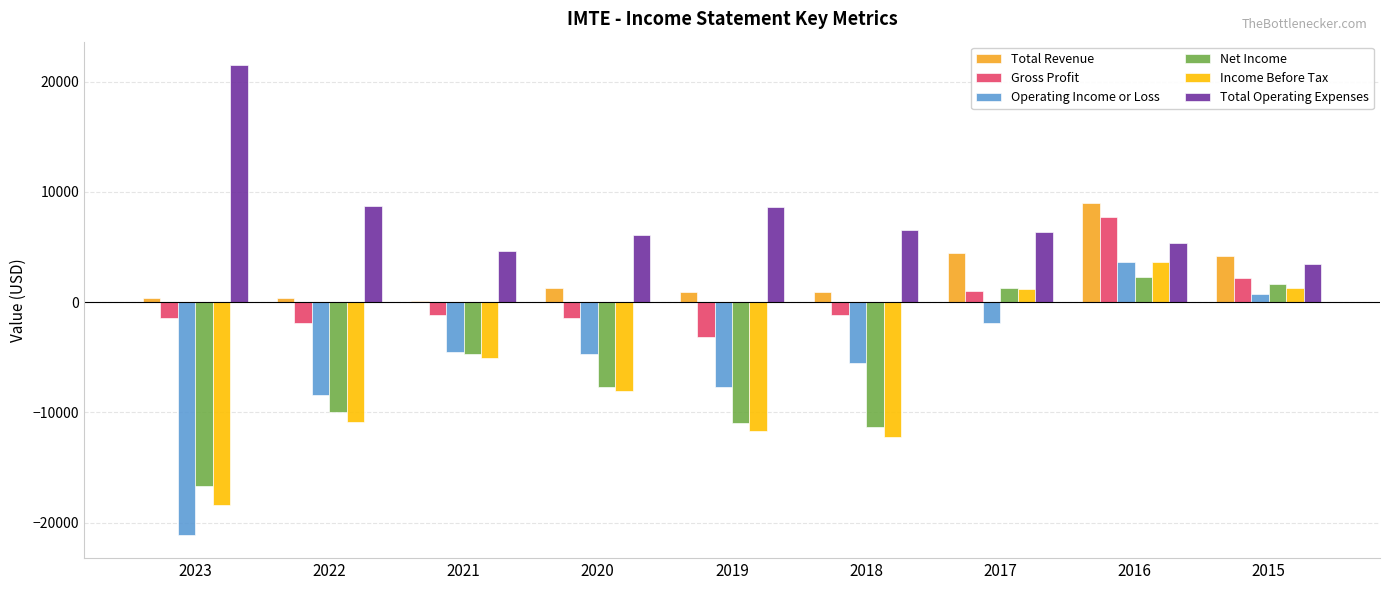

What is the maximum value for Net Income?

2300